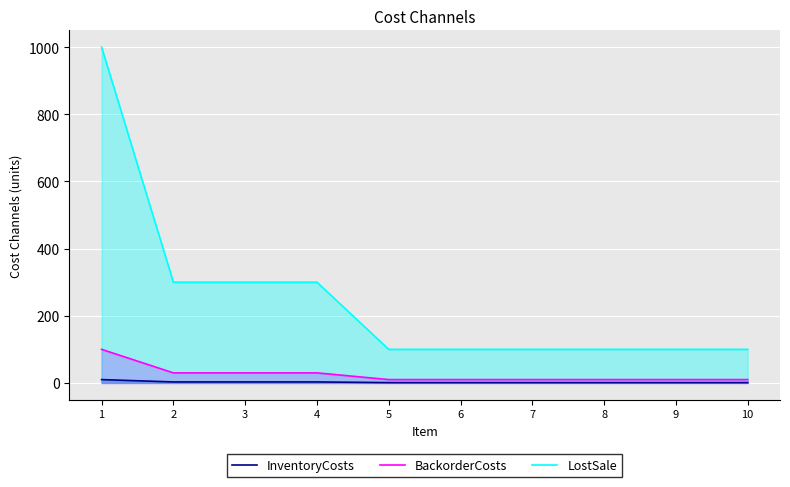

How many values in the BackorderCosts series exceed 10?

4